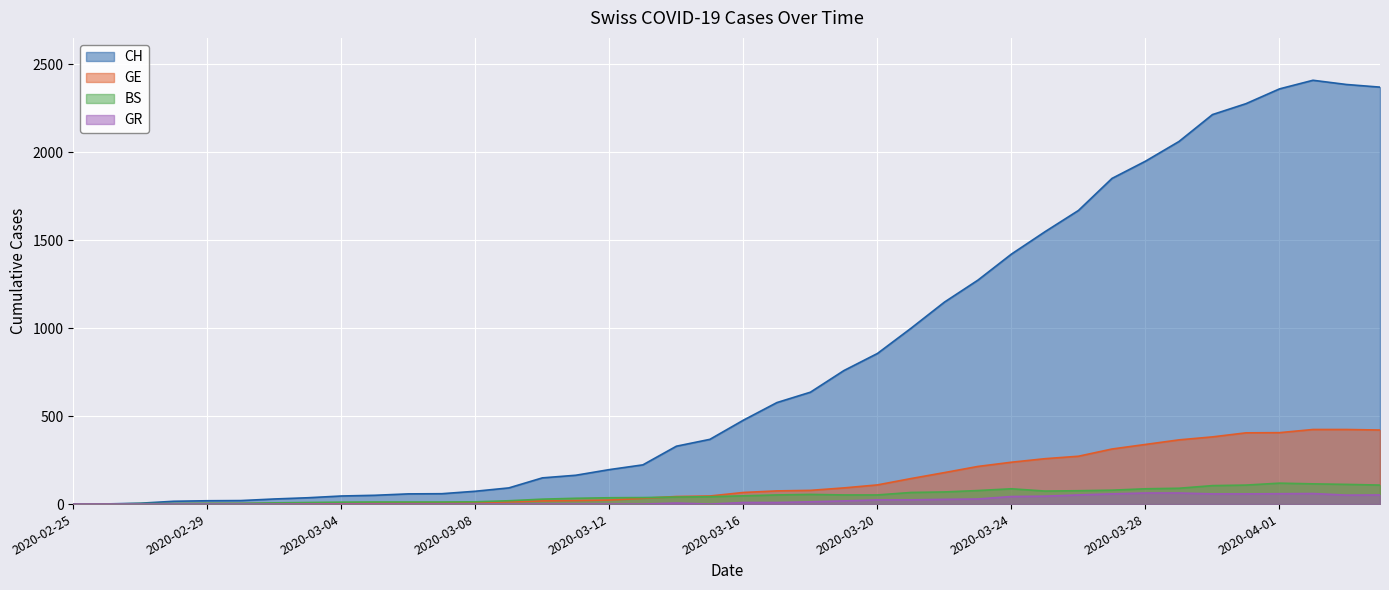

How many lines are shown in the chart?

4